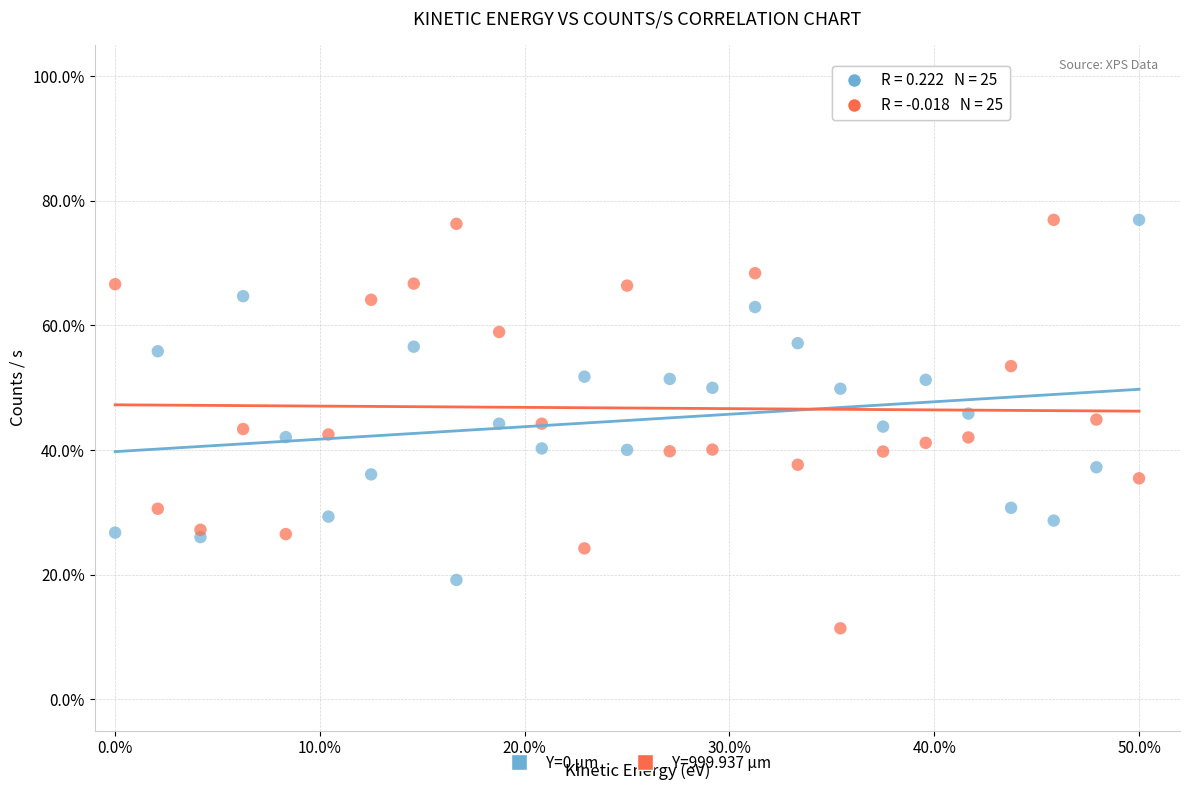

What is the X range (max minus min) for the scatter plot?

50.0